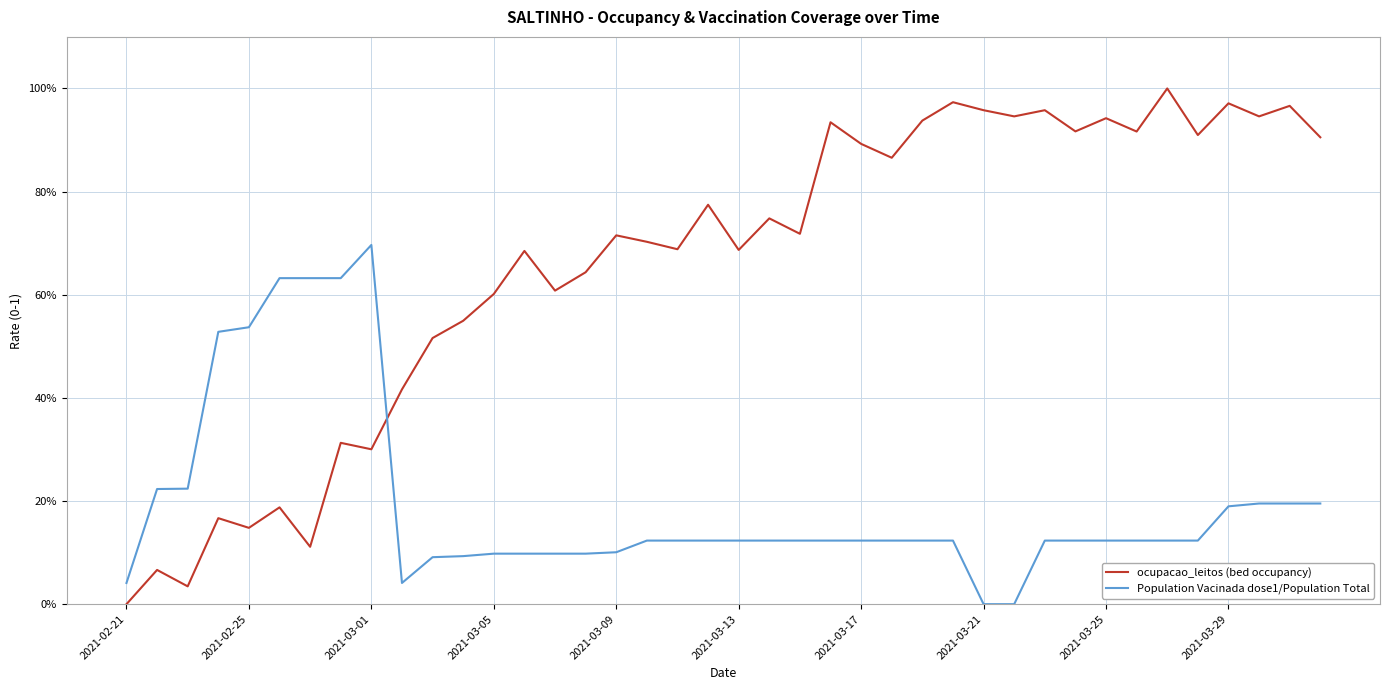

What are all the series names shown in the legend?

ocupacao_leitos (bed occupancy), Population Vacinada dose1/Population Total